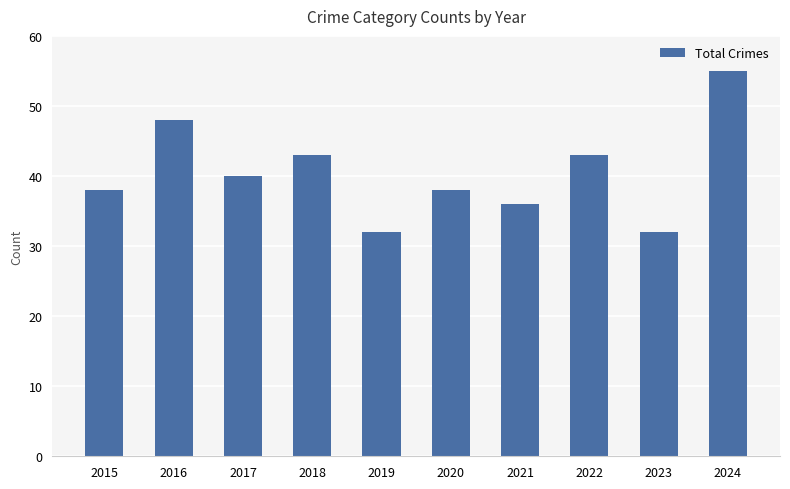

What is the maximum value shown in the chart?

55